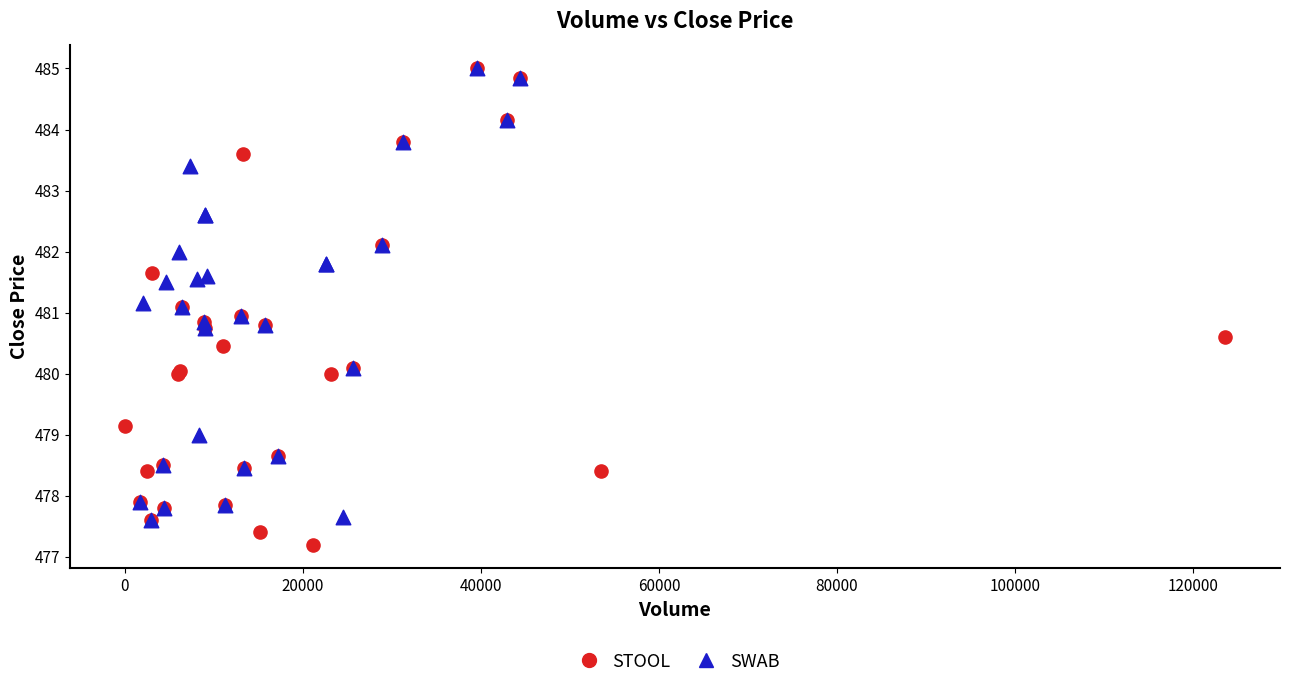

Which series reaches the minimum Y coordinate?

STOOL